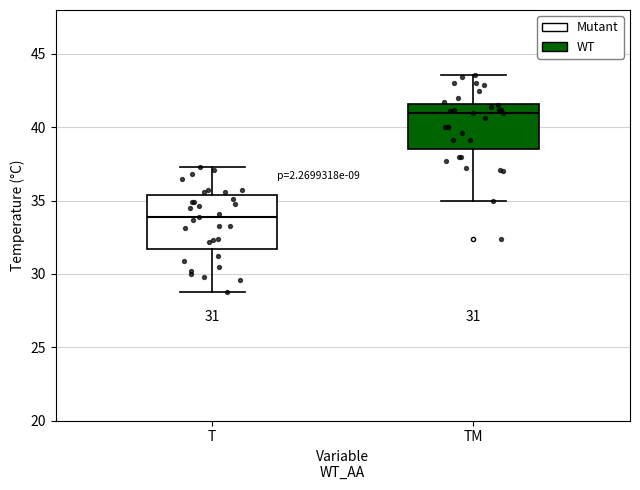

Which box has the lowest median line?

T